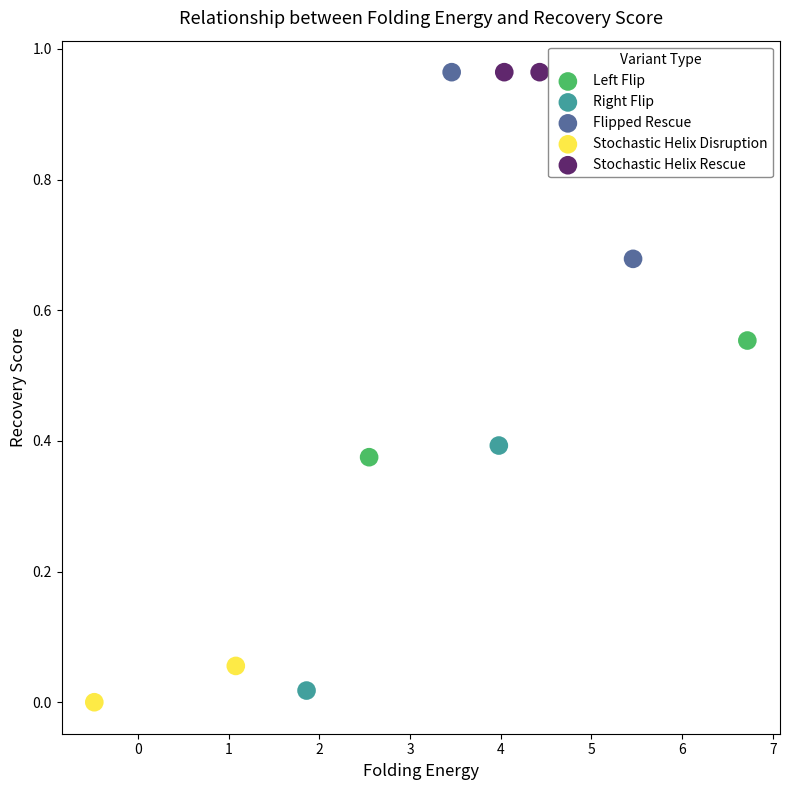

Which series contains the lowest Y value?

Stochastic Helix Disruption